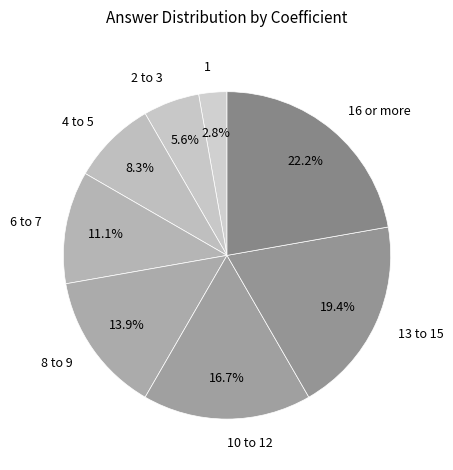

Is the sum of 6 to 7 and 4 to 5 greater than half?

No